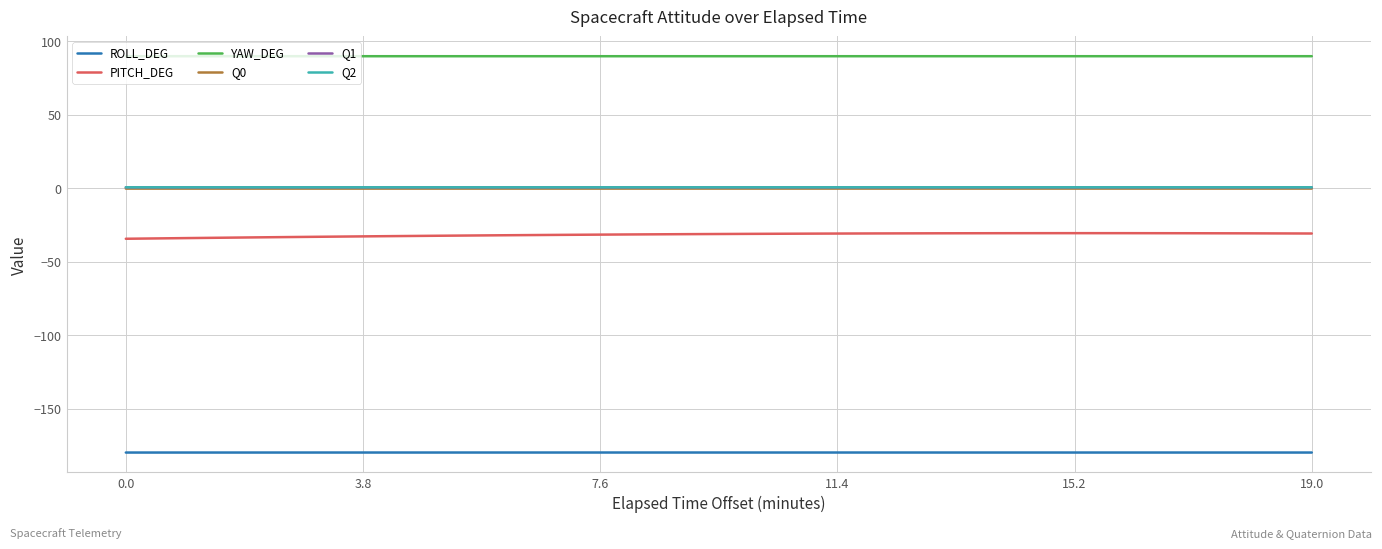

True or false: YAW_DEG and Q0 cross at least once.

False